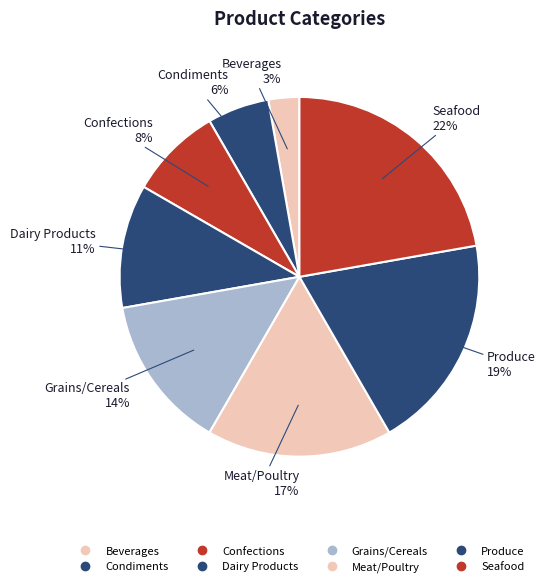

Approximately how many times larger is the value at Confections compared to Dairy Products?

0.8